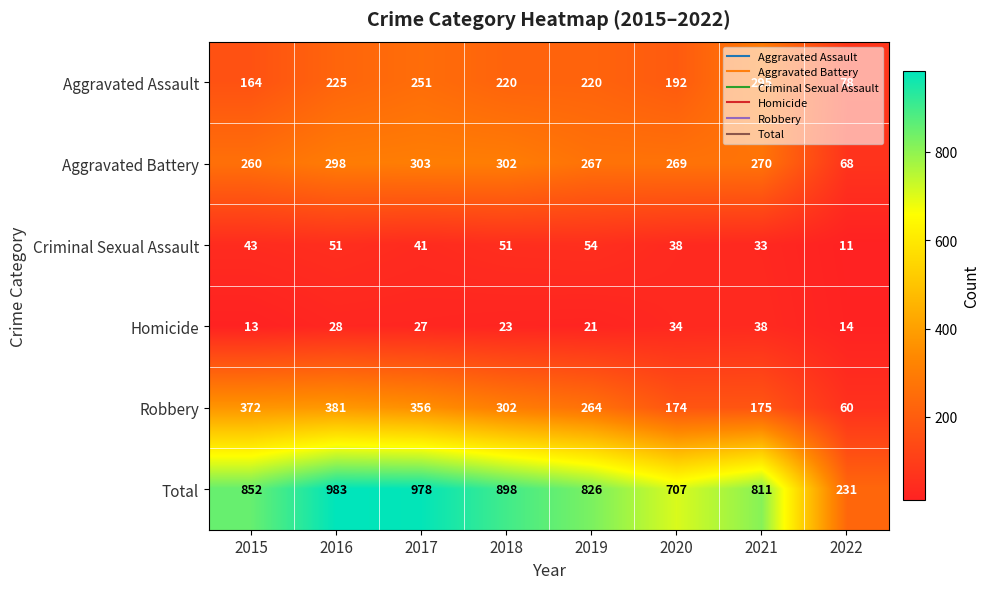

At which category is the sum across all series the highest?

2016